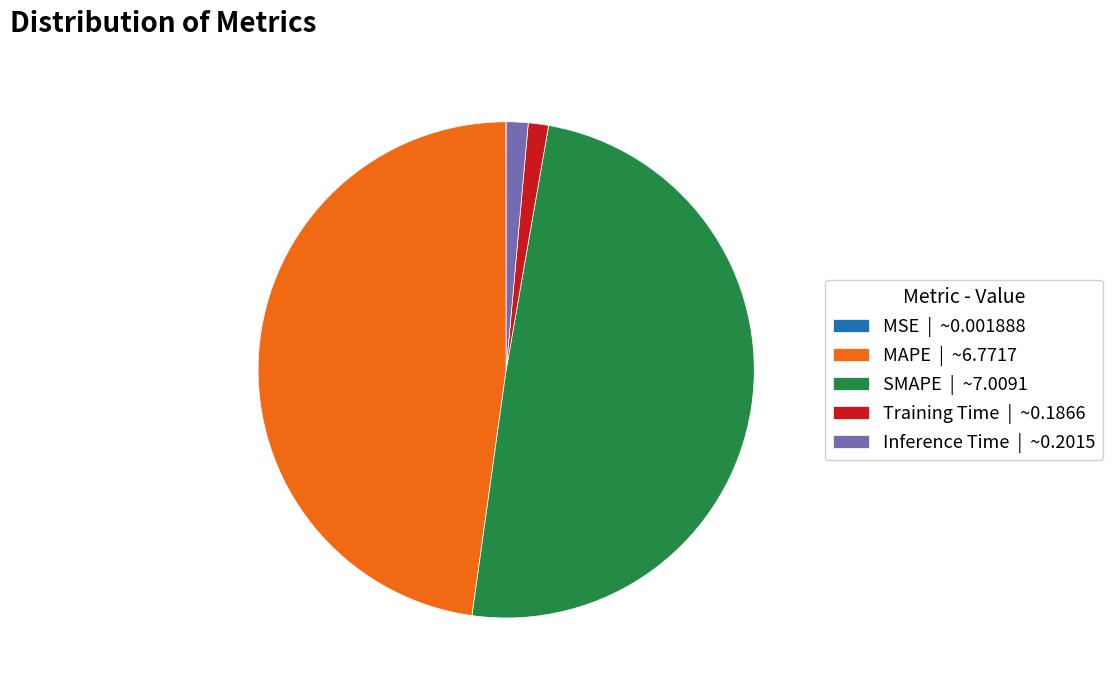

Does any single category account for the majority?

No